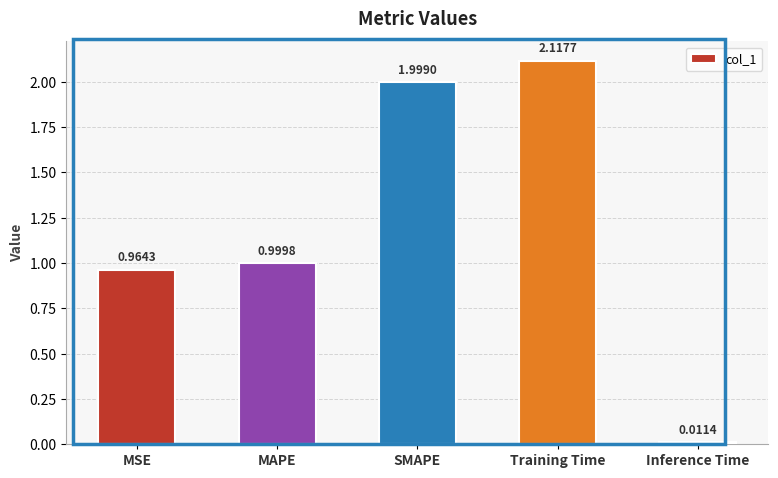

At which category does the chart reach its peak across all series?

Training Time